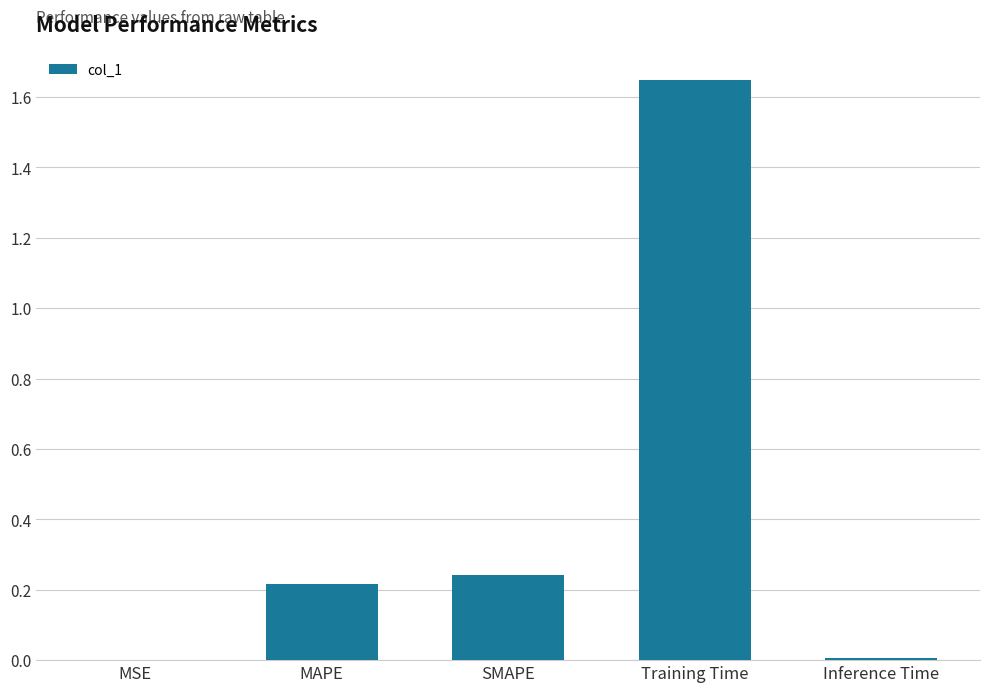

Which label corresponds to the largest value in the chart?

Training Time